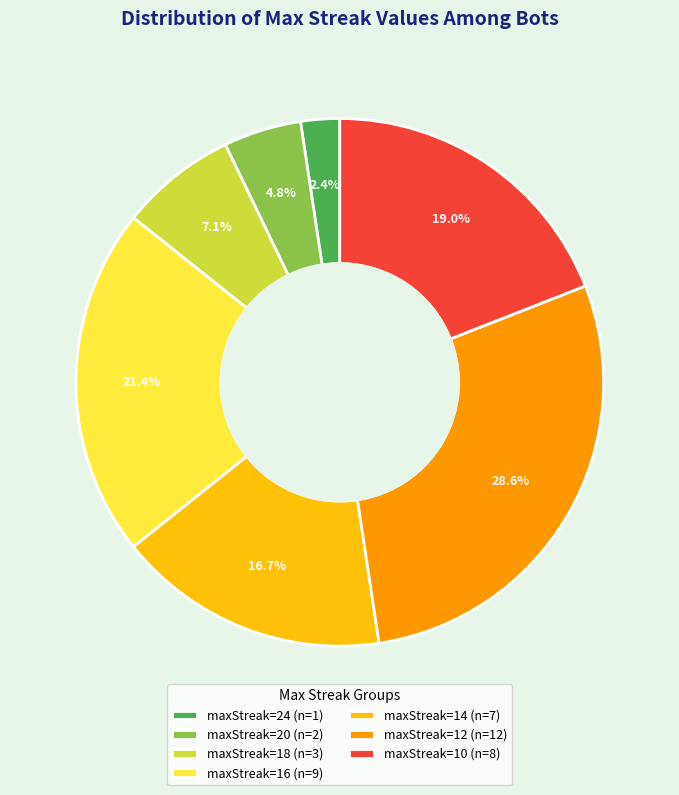

What portion of the pie excludes maxStreak=20 (n=2)?

95.2%